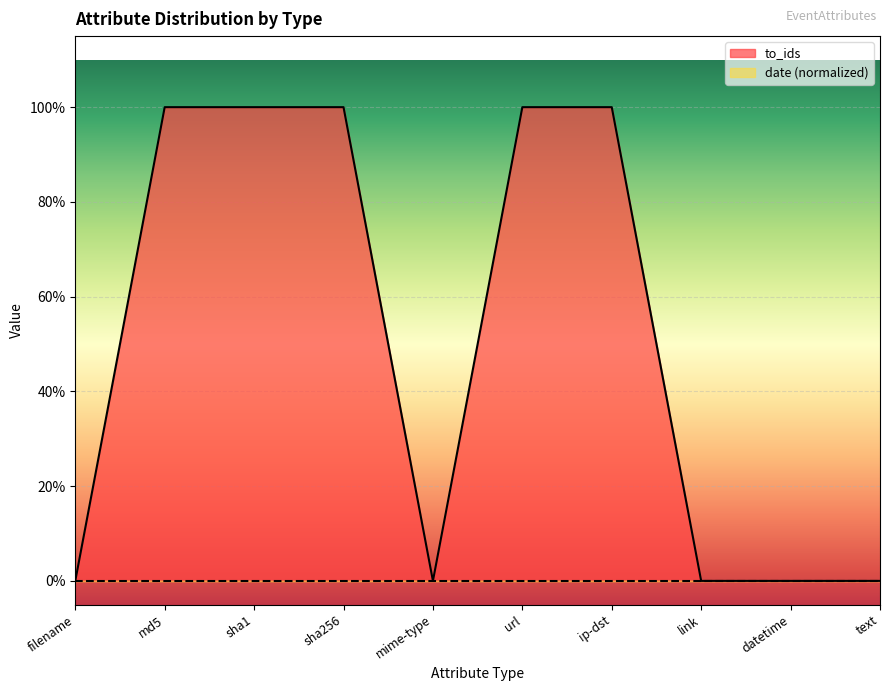

True or false: the data shows 1 at filename.

False